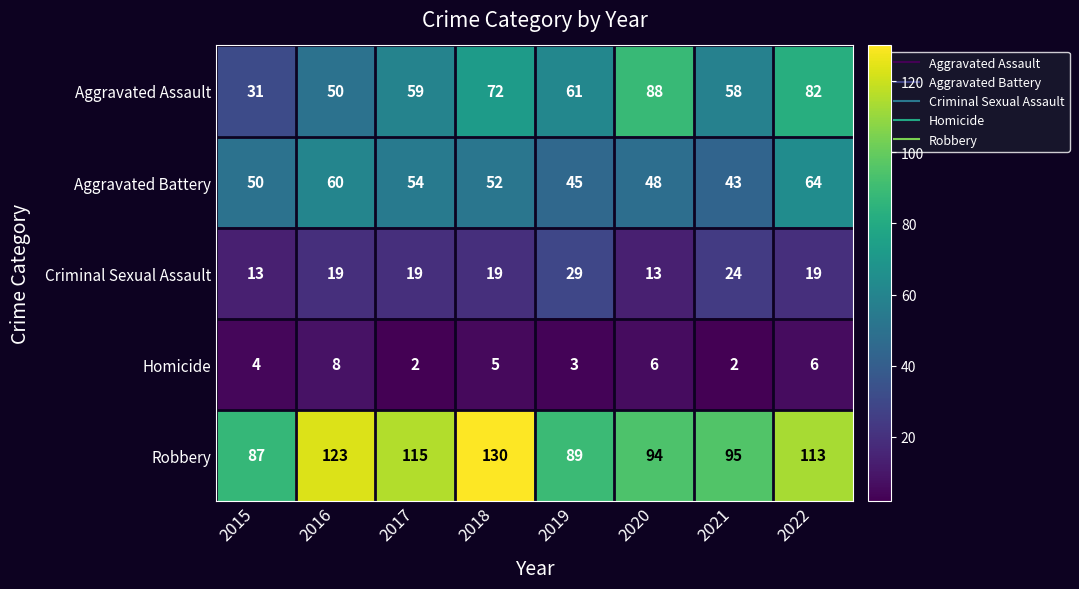

What is the maximum value shown in the chart?

130